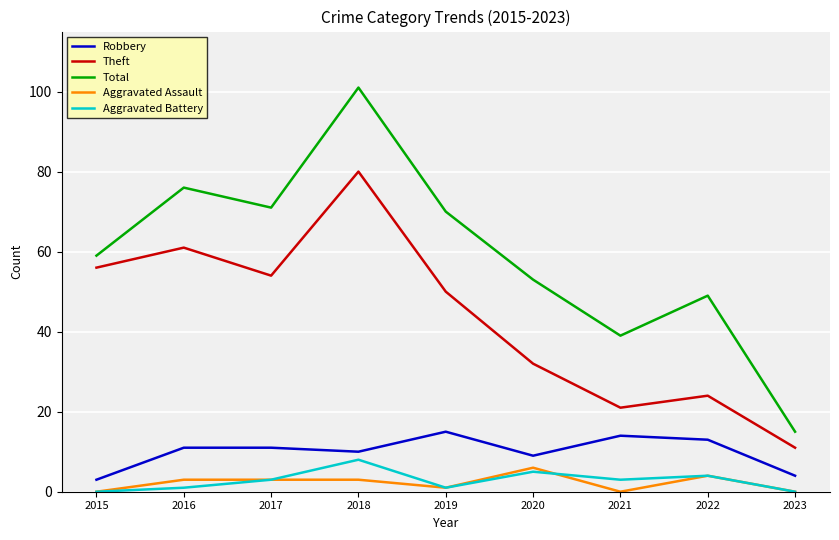

Which series has the largest range (max minus min)?

Total